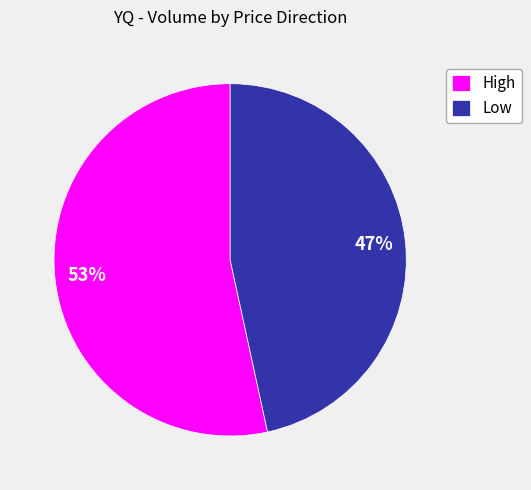

How many slices are in this pie chart?

2